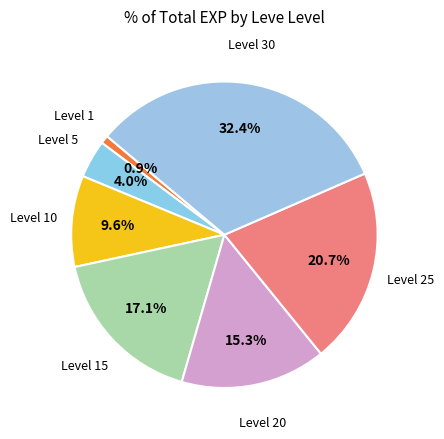

Count the number of slices in the pie.

7